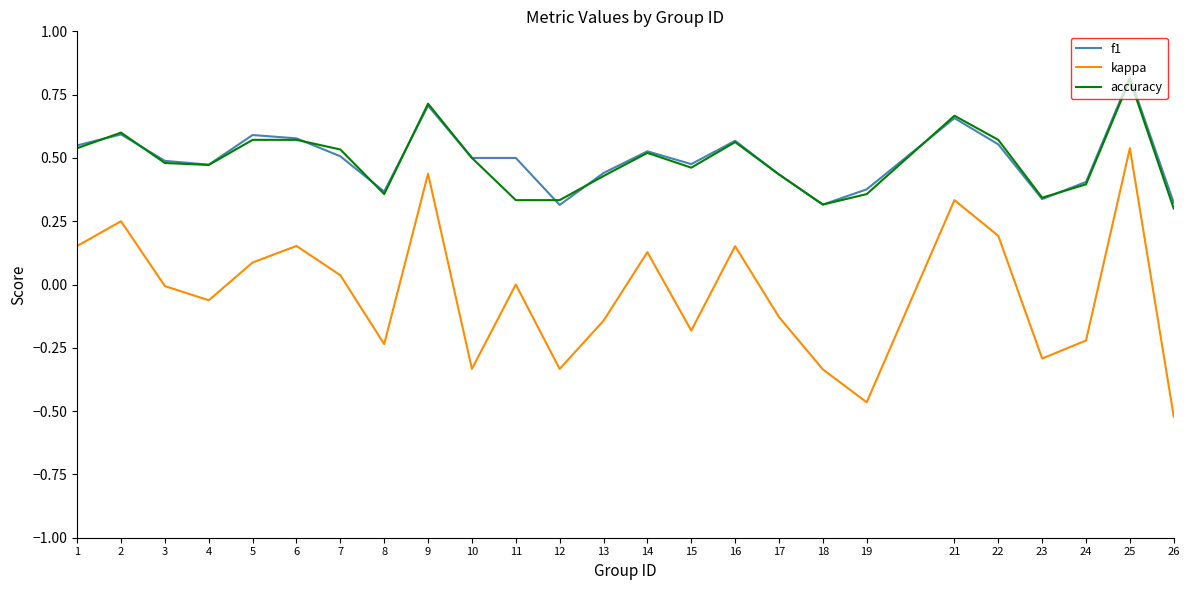

Which series has the widest spread of values?

kappa